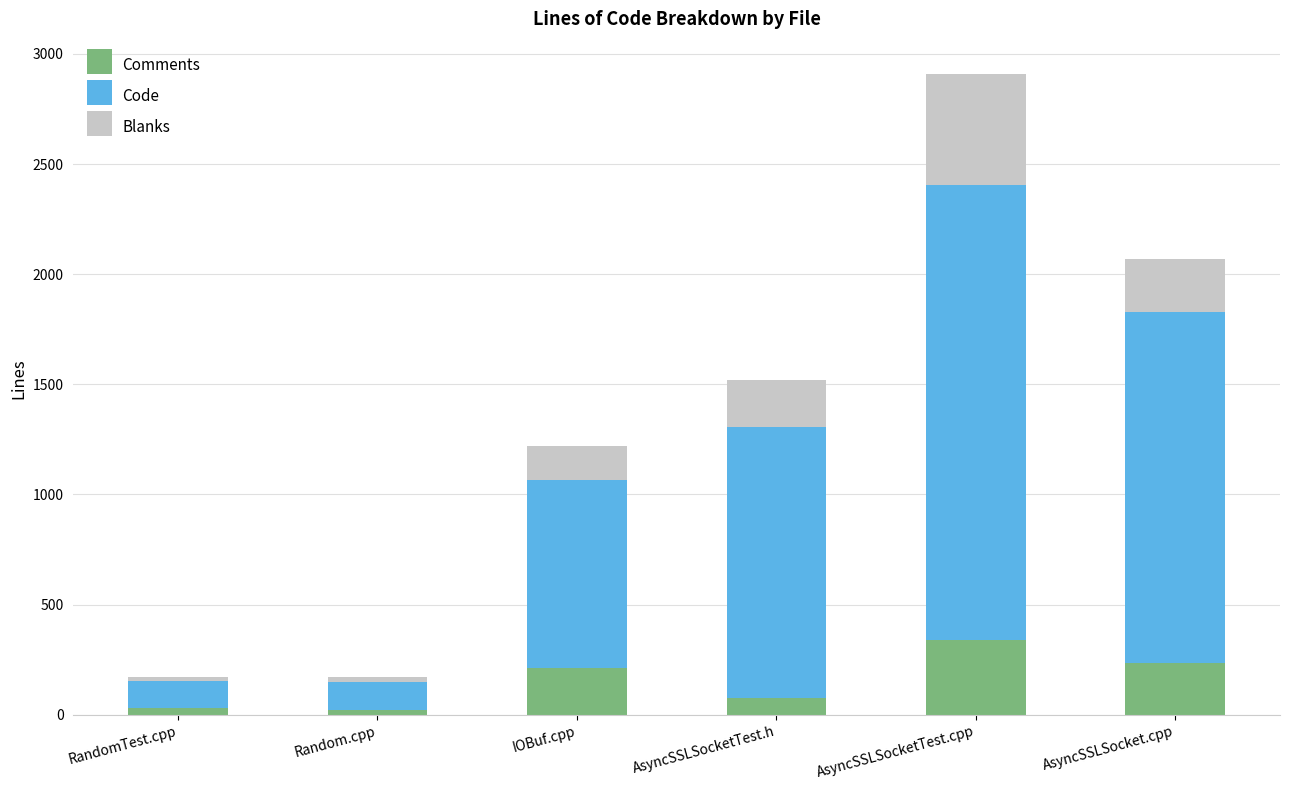

What is the difference between the maximum and minimum values in the Comments series?

318